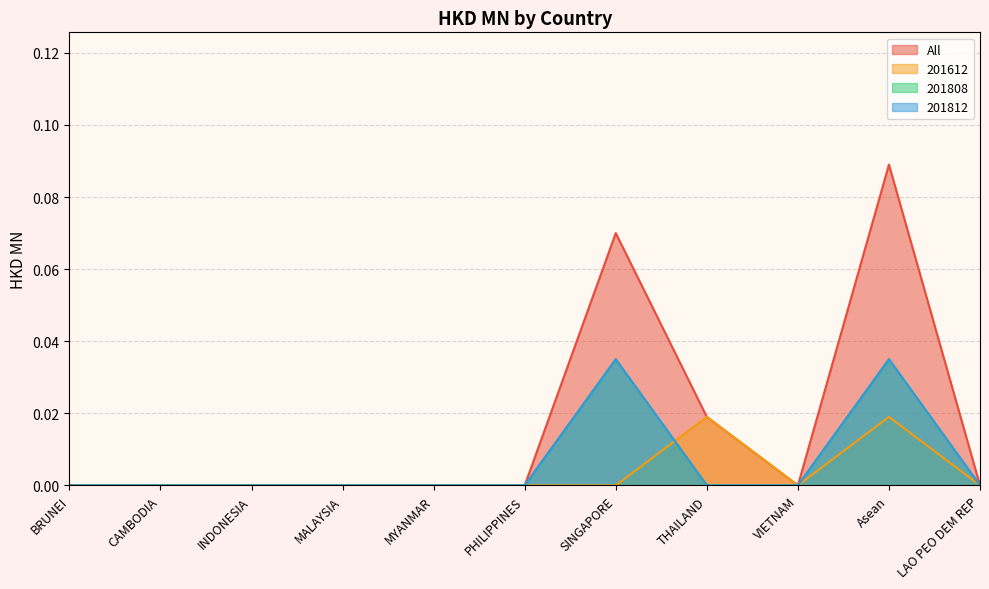

Which category has the highest value in the 201808 series?

SINGAPORE